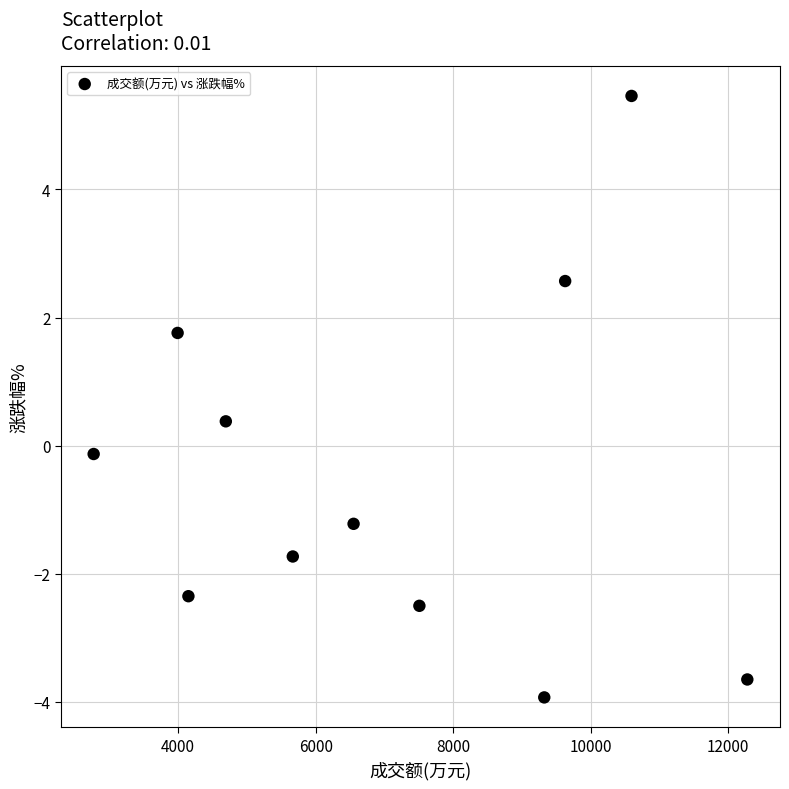

What is the average Y value?

-0.5